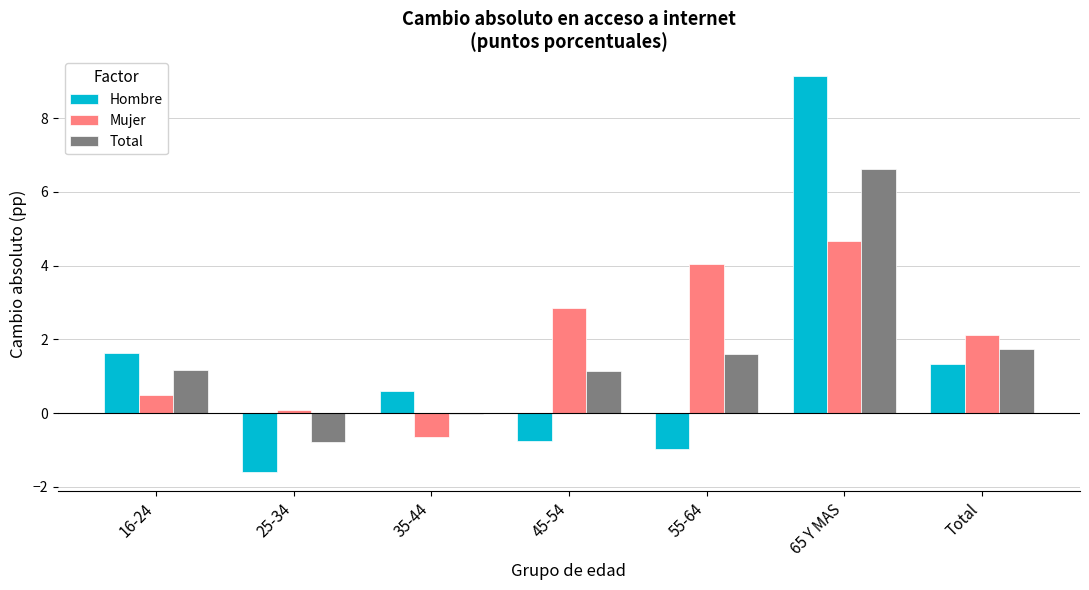

What is the highest value of the Total series?

6.6